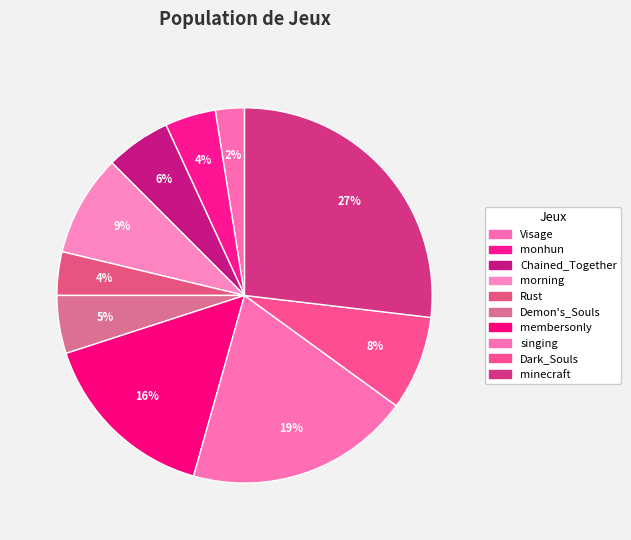

How many slices are in this pie chart?

10